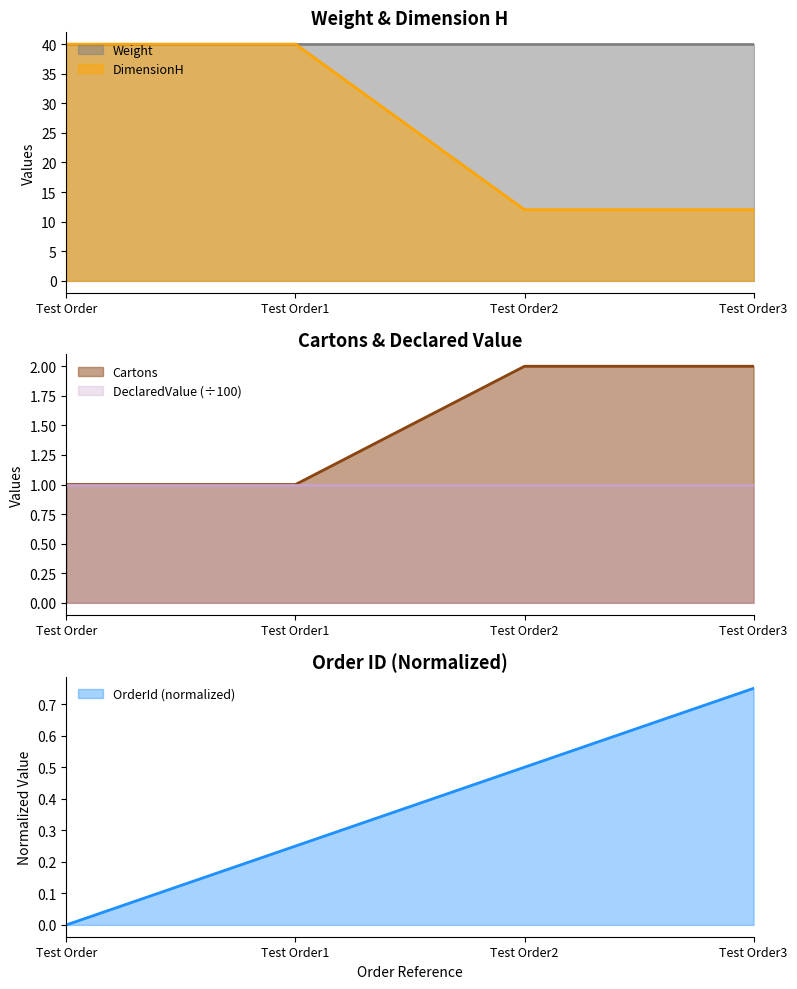

True or false: DimensionH has more than 1 points higher than both neighbors.

False